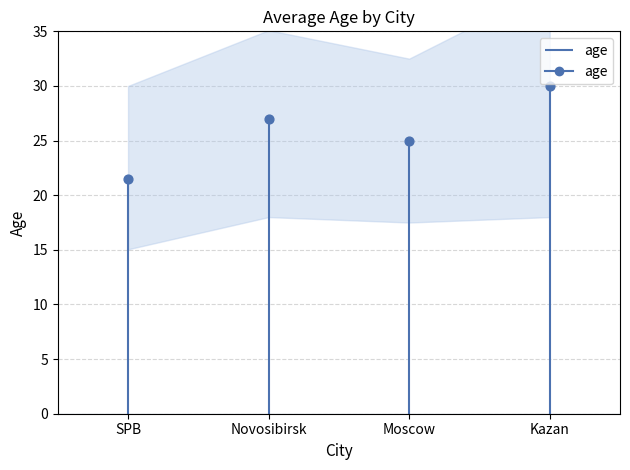

What is the change in value from SPB to Moscow?

+3.5